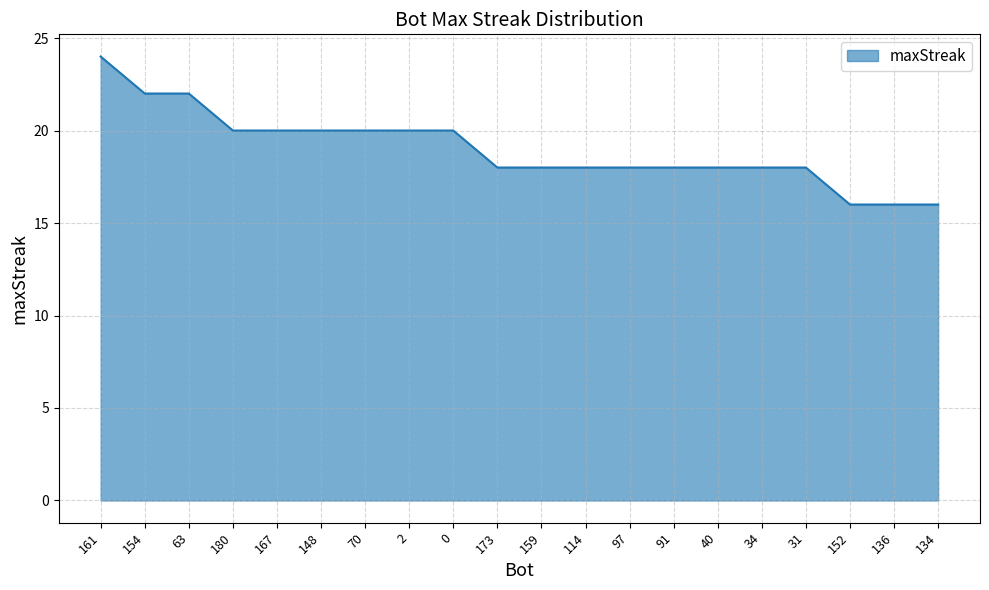

At which category does the chart reach its peak across all series?

161